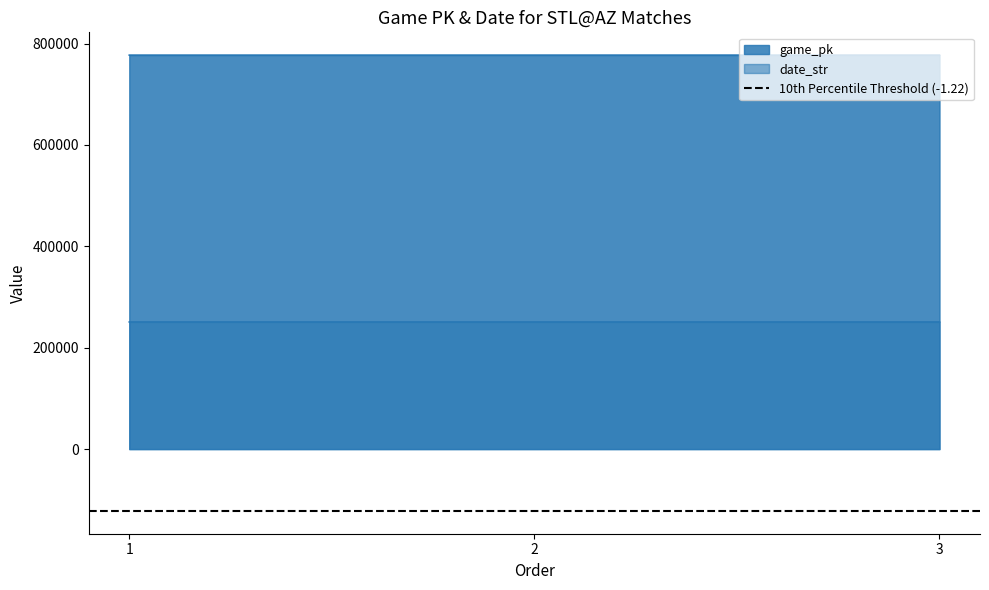

Reading left to right, what are all the values shown in this chart?

game_pk: 777071	777081	777100
date_str: 250720	250719	250718